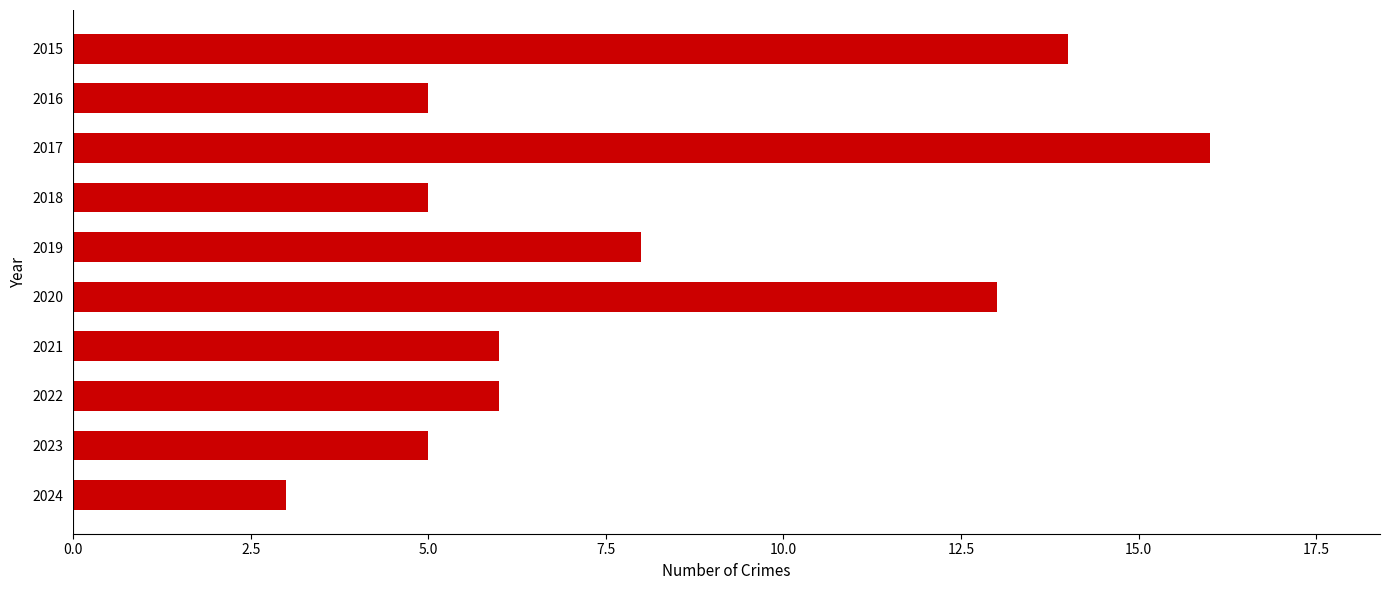

Reading top to bottom, extract all data points from this chart.

2015=14	2016=5	2017=16	2018=5	2019=8	2020=13	2021=6	2022=6	2023=5	2024=3